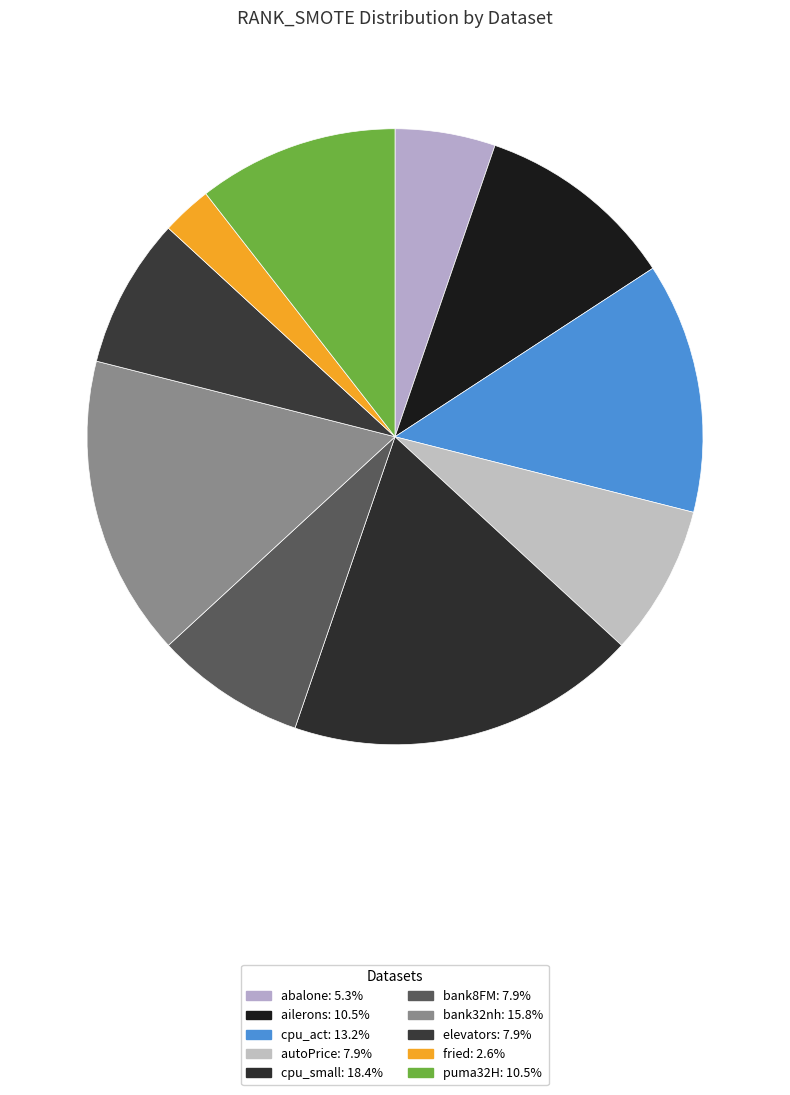

How many slices are in this pie chart?

10